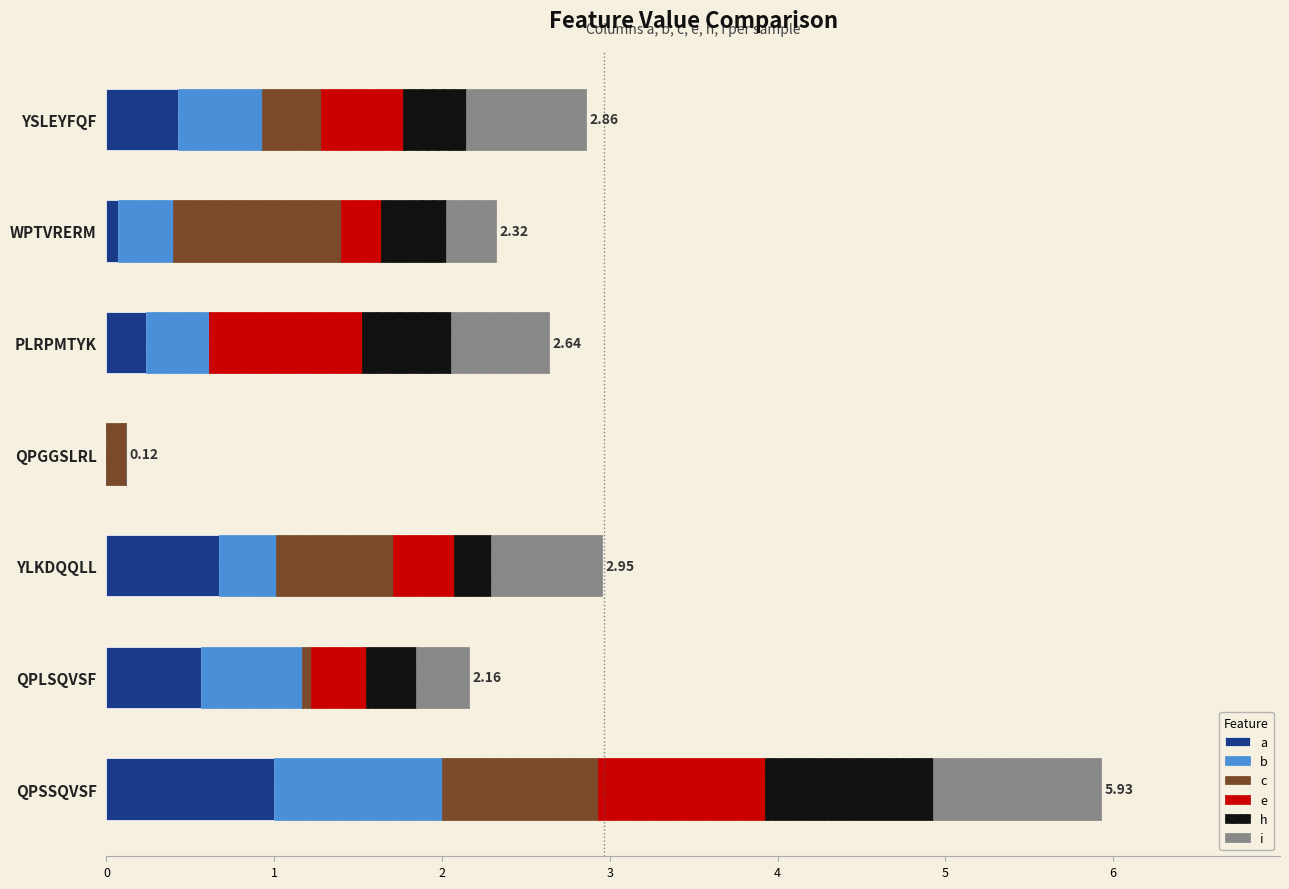

At which category is the sum across all series the highest?

QPSSQVSF